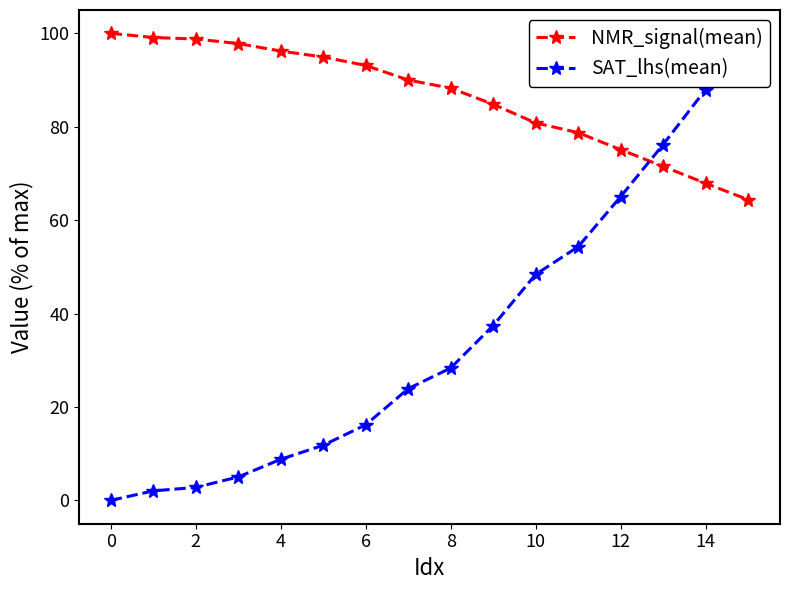

Does the chart have visible grid lines?

No